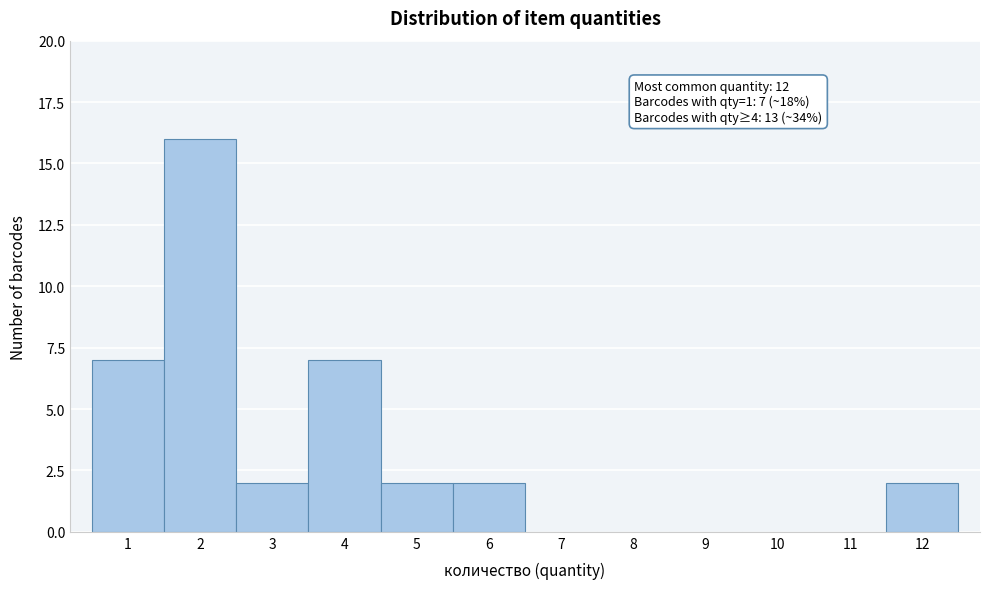

Which range on the x-axis has the tallest bar?

1.5 to 2.5